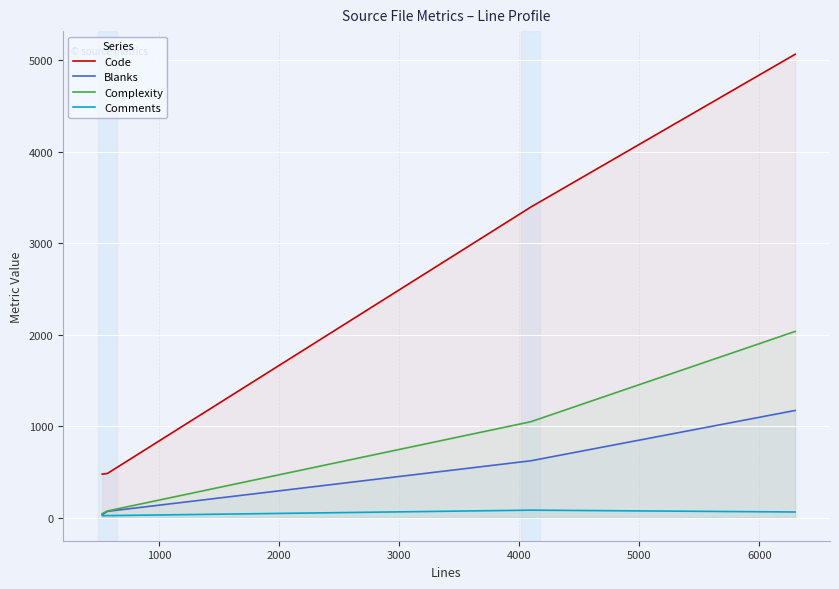

What is the highest value of the Complexity series?

2035